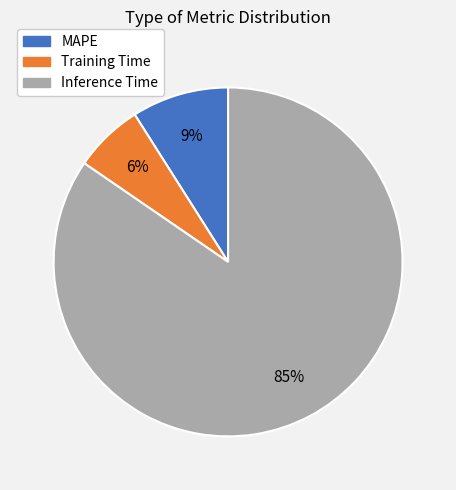

Which category has the biggest portion of the pie?

Inference Time